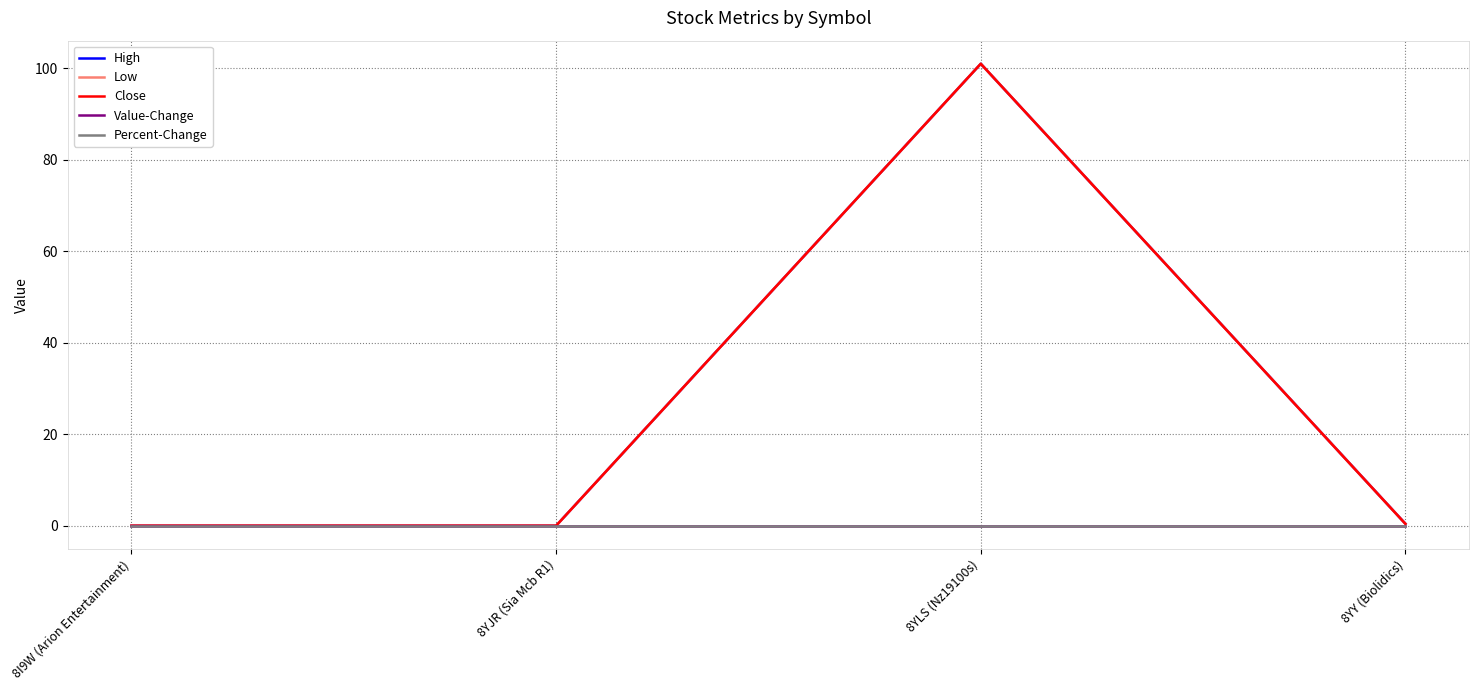

What is the total value across all series at 8YLS (Nz19100s)?

303.0